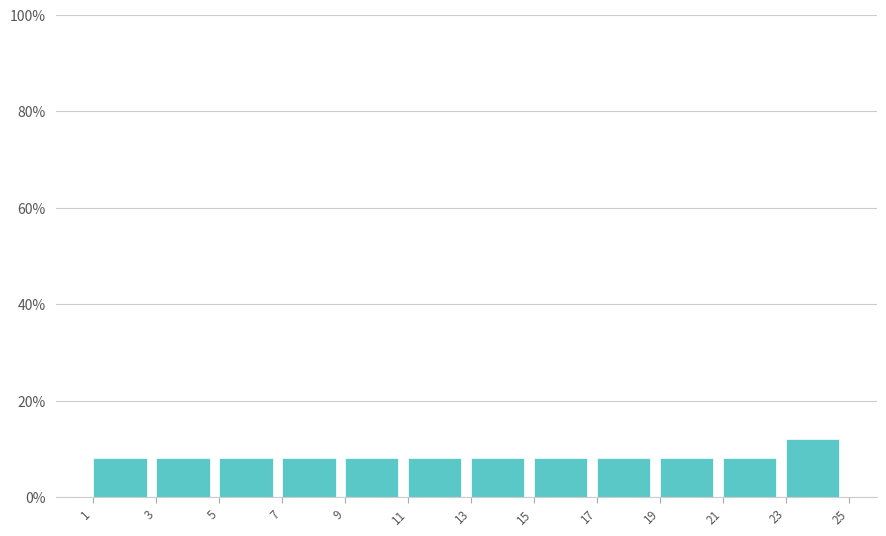

Reading left to right, transcribe this chart: for each bar, give the range it covers on the x-axis and its height. The values are not printed on the chart, so give them approximately, as read against the axis.

1 to 3: 8
3 to 5: 8
5 to 7: 8
7 to 9: 8
9 to 11: 8
11 to 13: 8
13 to 15: 8
15 to 17: 8
17 to 19: 8
19 to 21: 8
21 to 23: 8
23 to 25: 12